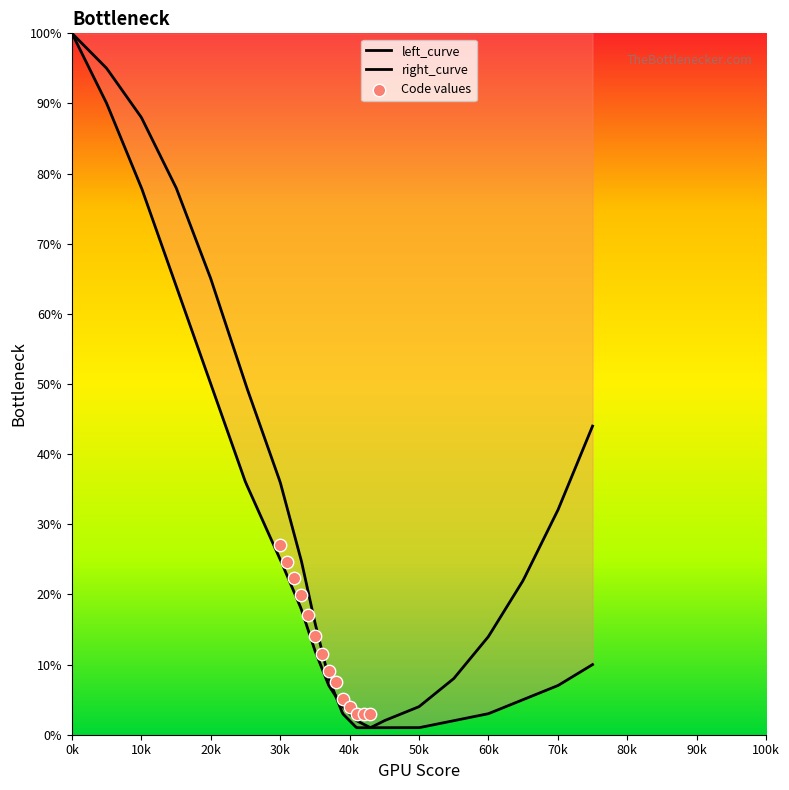

Is the value of right_curve at 1 greater than the value of left_curve at 14?

Yes